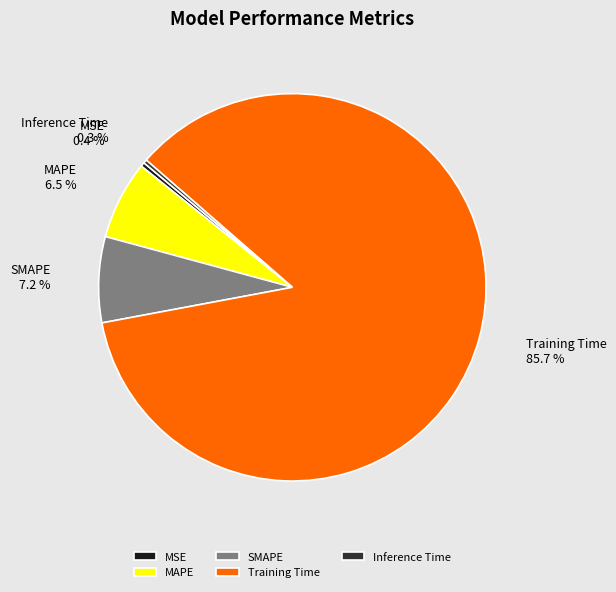

Is the sum of Training Time and Inference Time greater than half?

Yes